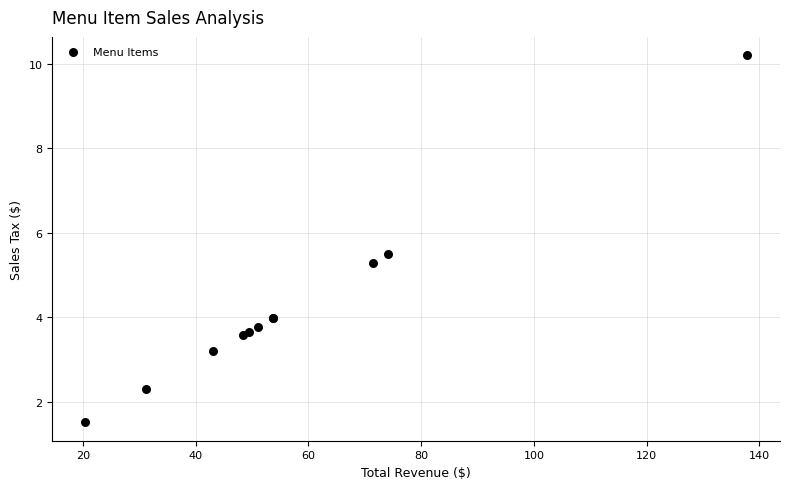

What Y value in the scatter plot is closest to 5?

5.3